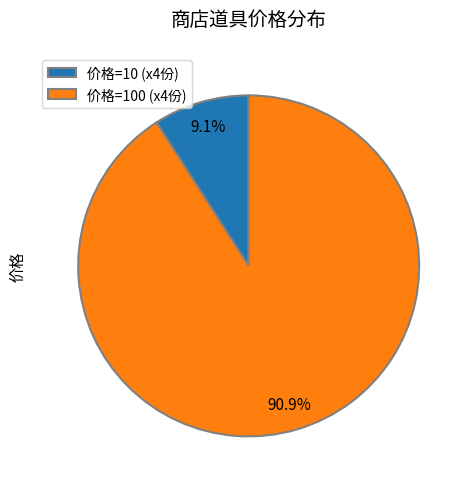

Which has a higher value, 价格=10 (x4份) or 价格=100 (x4份)?

价格=100 (x4份)